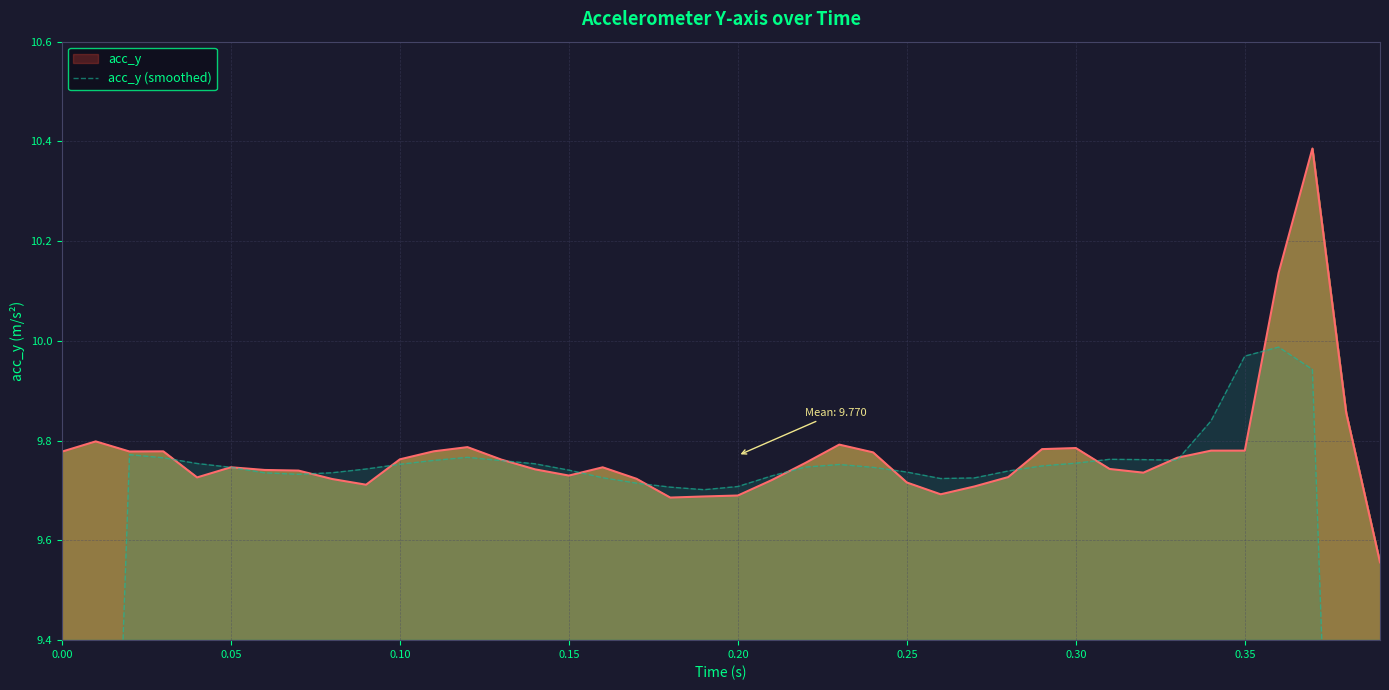

The value of acc_y at 0.10 is 16.8. True or false?

False